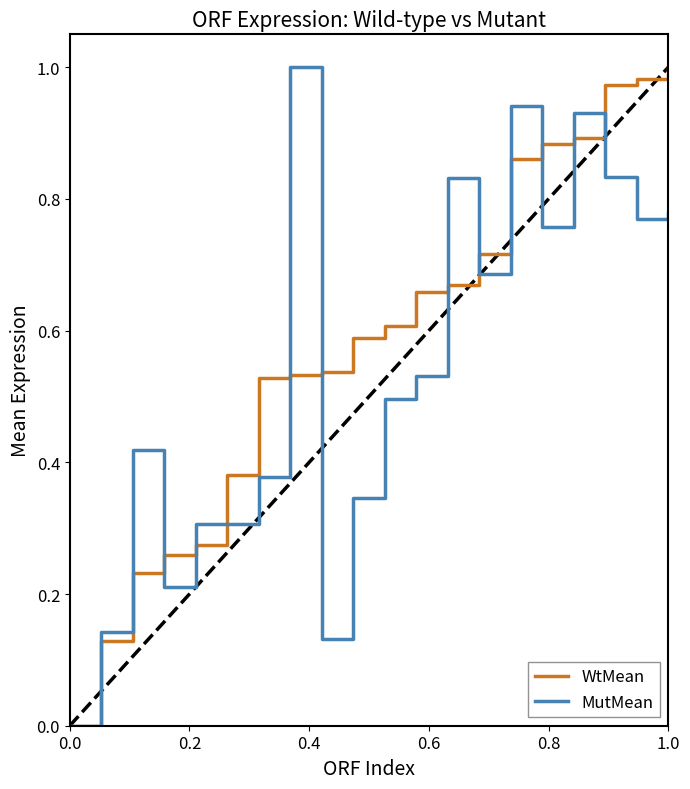

Which series has the largest total across all categories?

WtMean